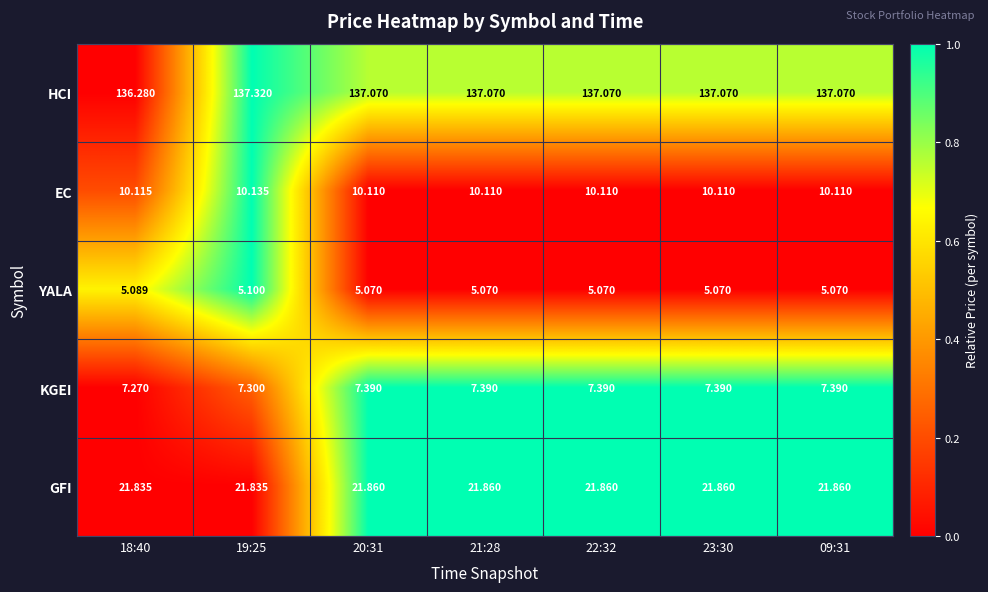

Which series has the largest range (max minus min)?

HCI